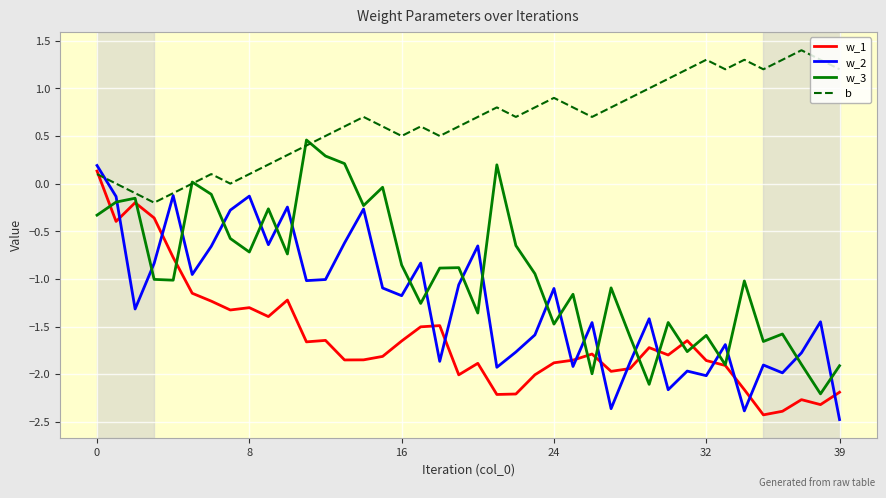

What is the smallest value displayed?

-2.5